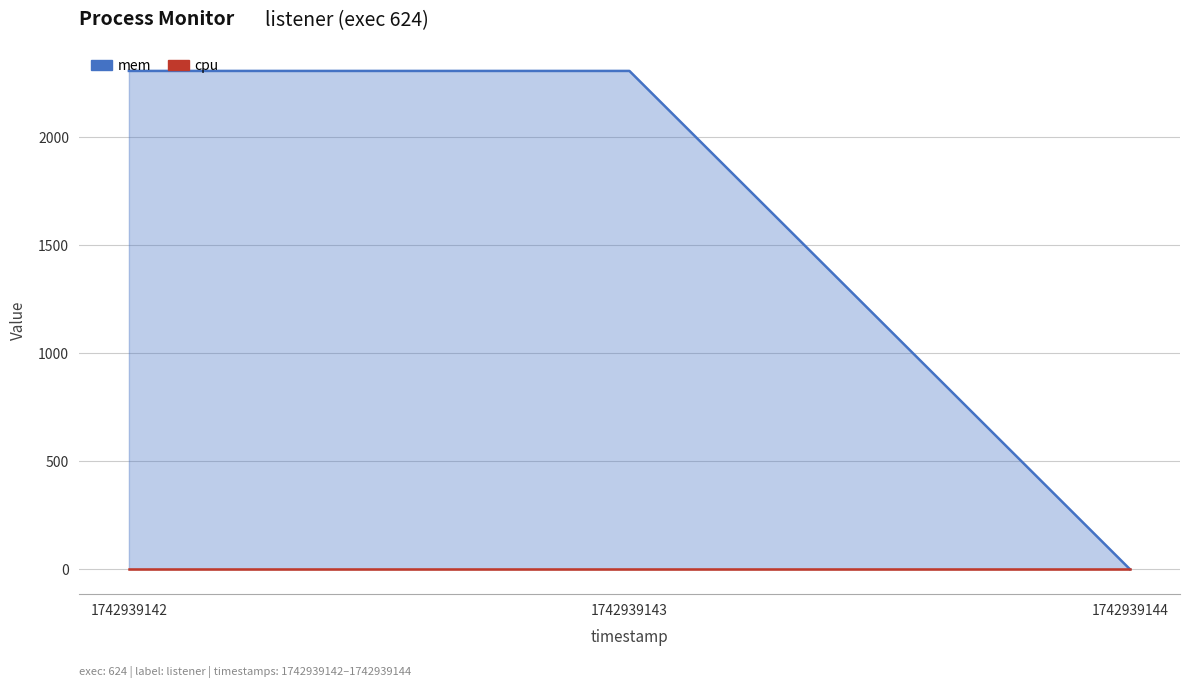

True or false: mem has a value of 753 at 1742939144.

False